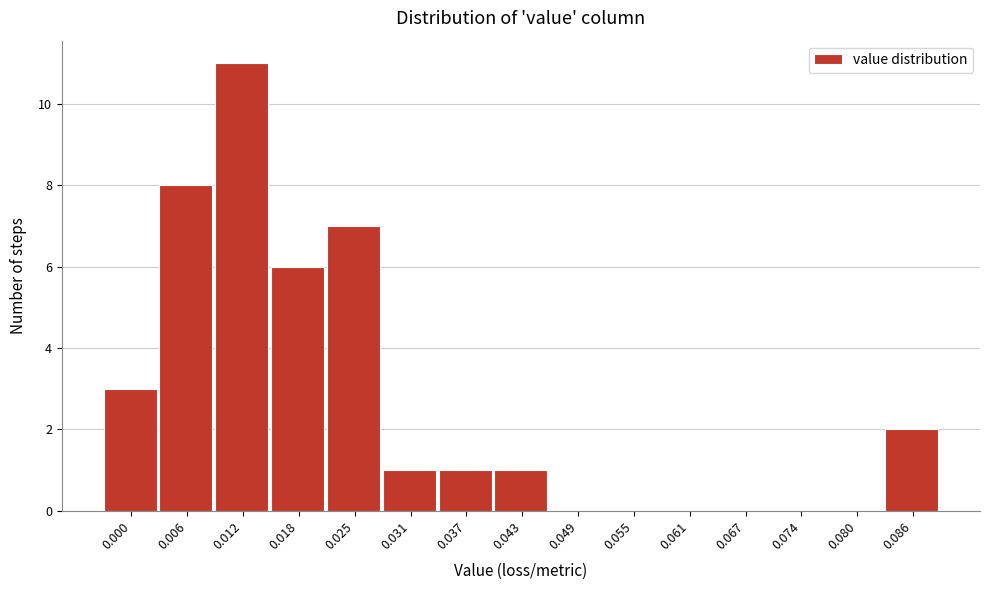

Reading right to left, extract all data points from this chart.

0.086=2	0.080=0	0.074=0	0.067=0	0.061=0	0.055=0	0.049=0	0.043=1	0.037=1	0.031=1	0.025=7	0.018=6	0.012=11	0.006=8	0.000=3